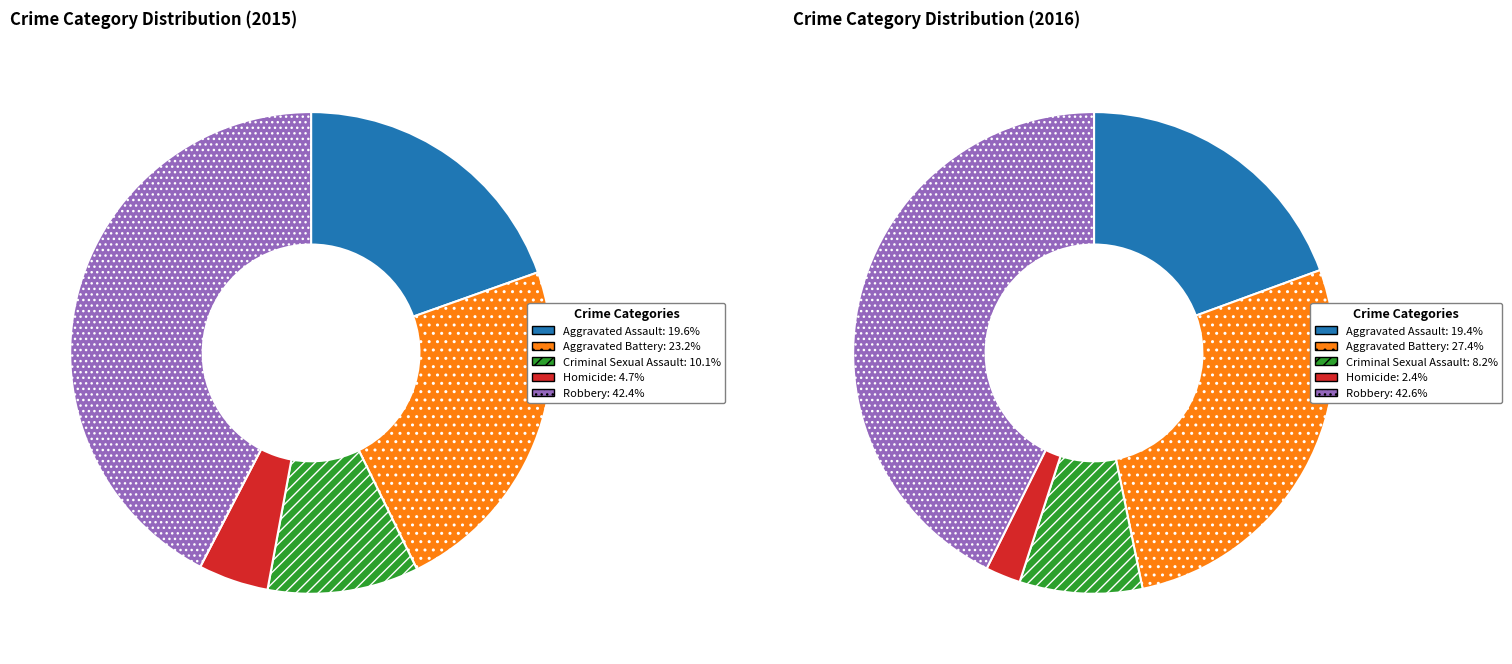

Rank the series at Robbery from lowest to highest value.

2015, 2016